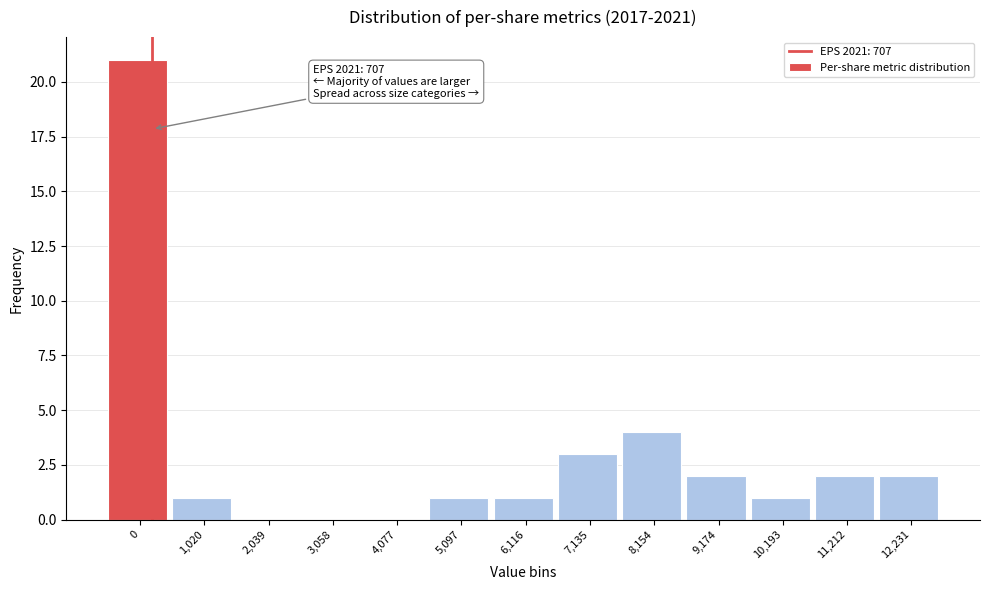

Reading left to right, extract all data points from this chart.

0=21	1,020=1	2,039=0	3,058=0	4,077=0	5,097=1	6,116=1	7,135=3	8,154=4	9,174=2	10,193=1	11,212=2	12,231=2